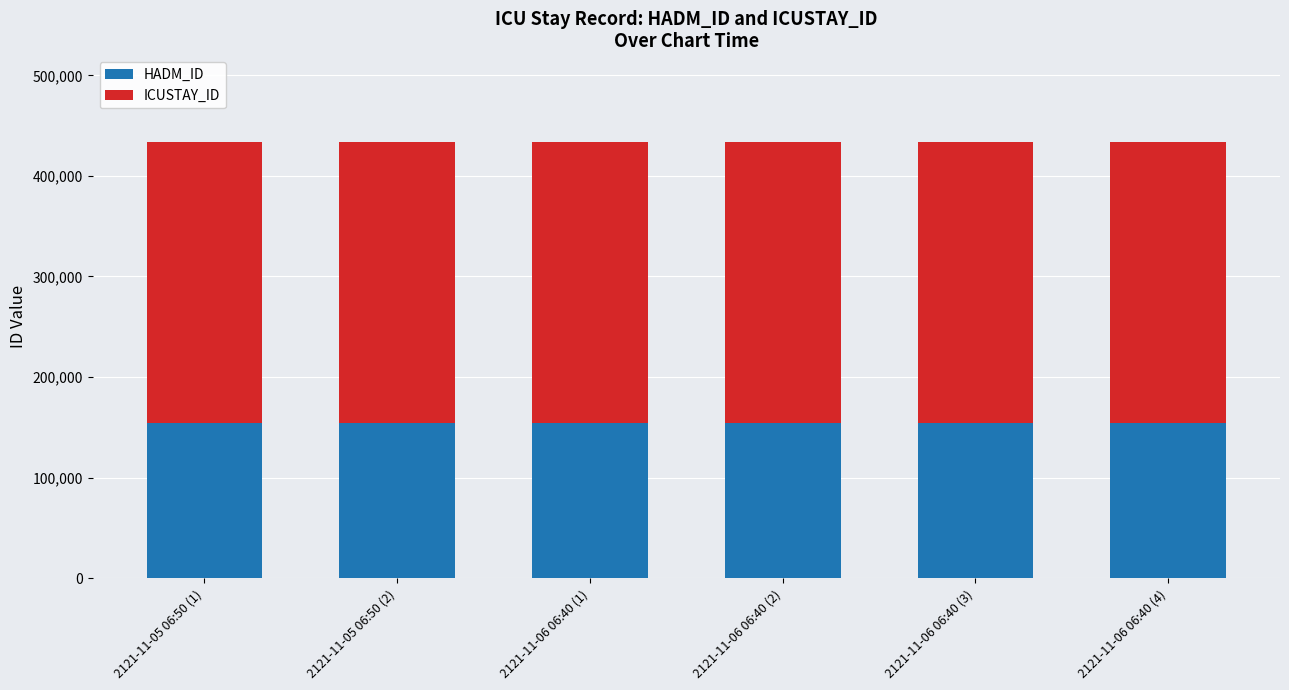

What is the minimum value for HADM_ID?

154789